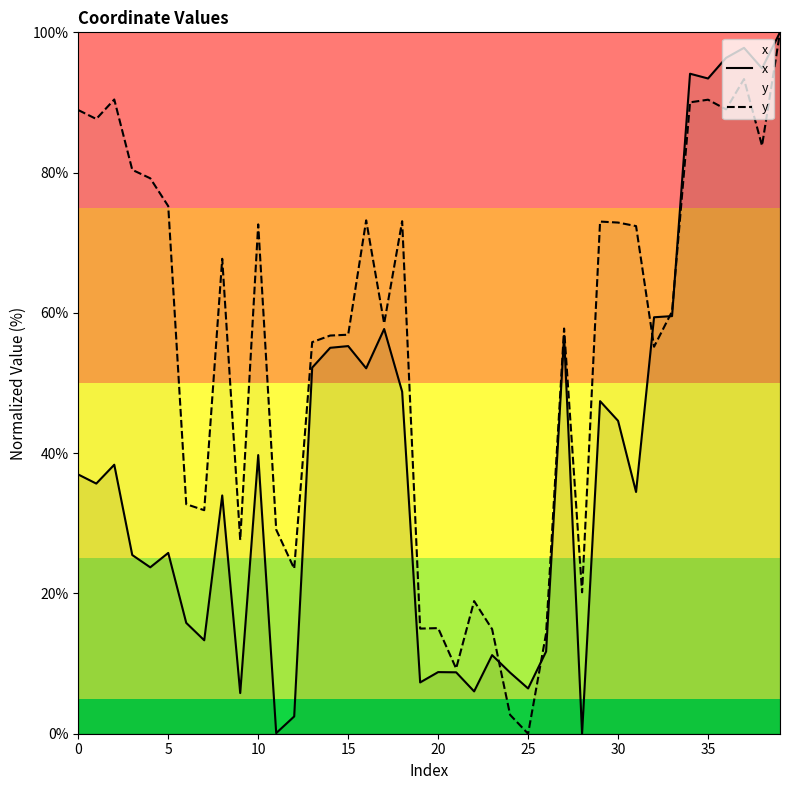

How many times do x and y cross each other?

5